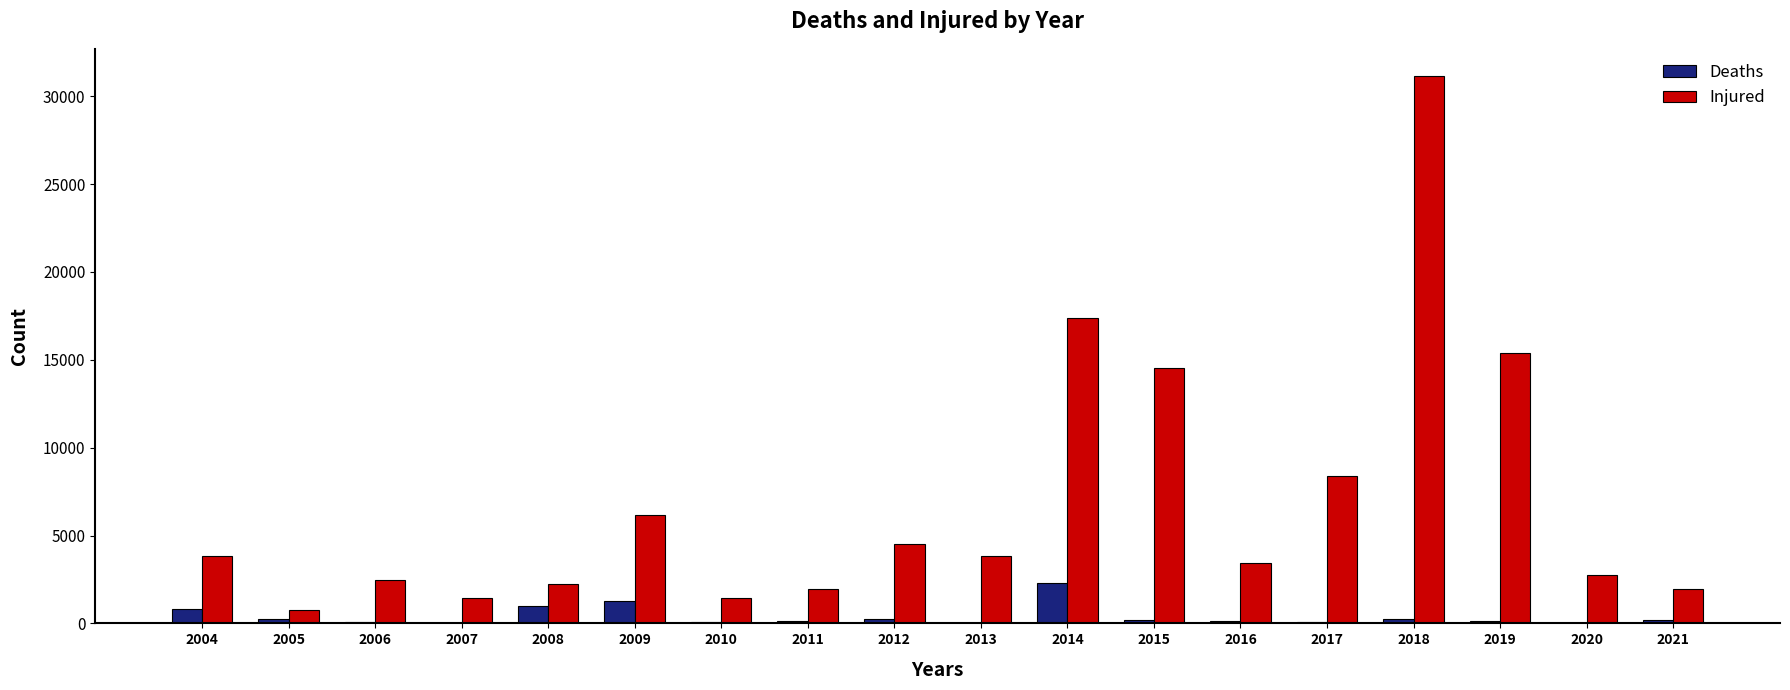

Are the bars horizontal?

No